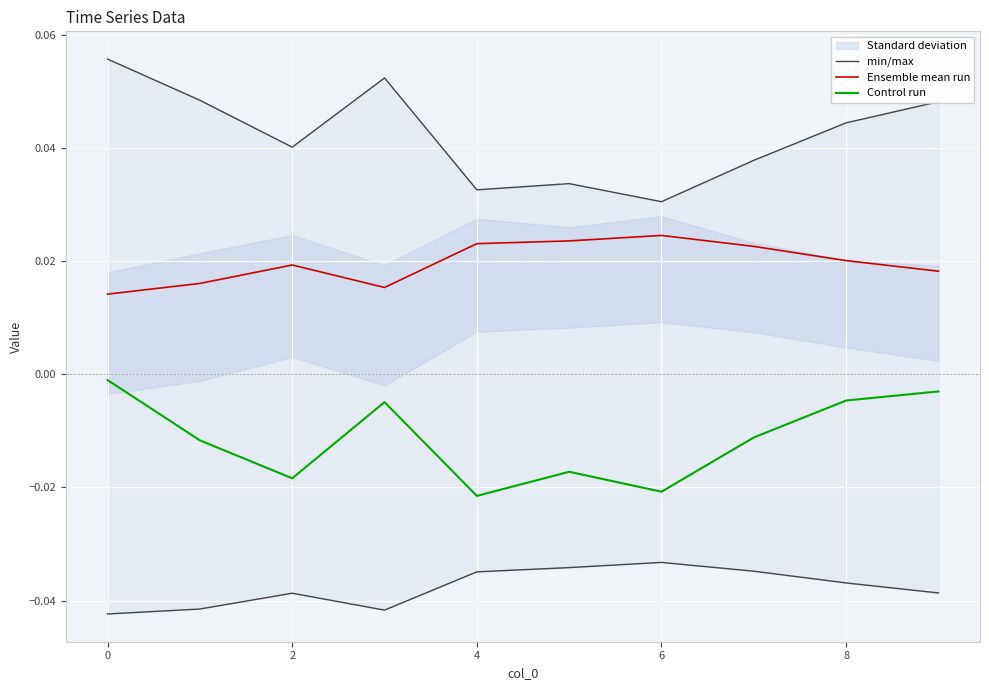

True or false: Control run has a value of -0.0 at 9.

True